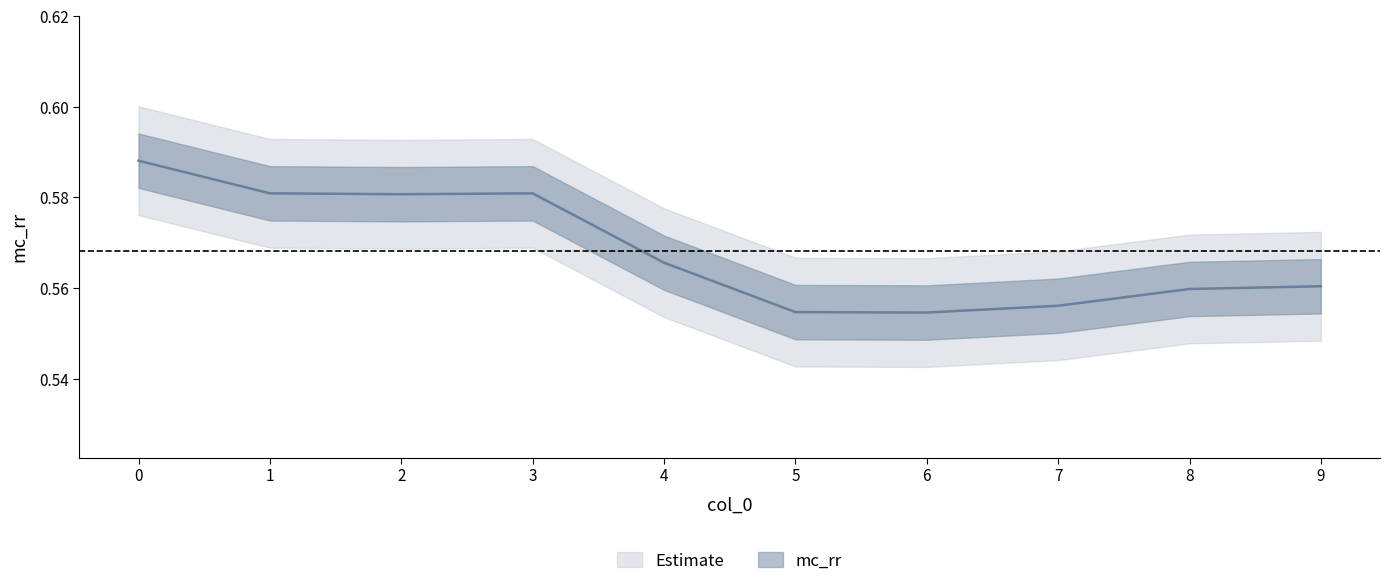

The chart shows a value of 0.6 at 5. True or false?

True